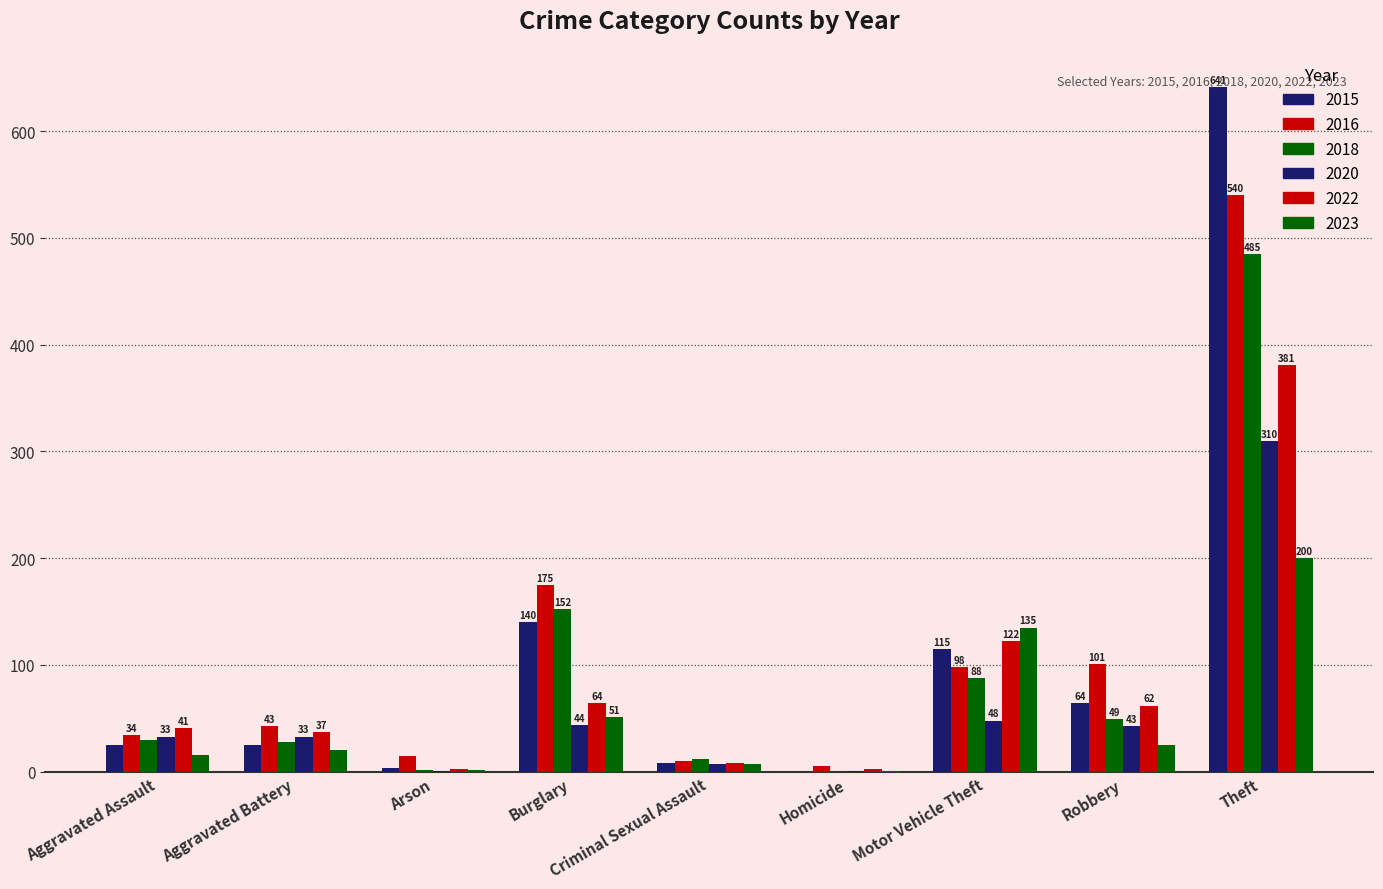

What is the value of the 2023 bar at the 5th from the left?

7